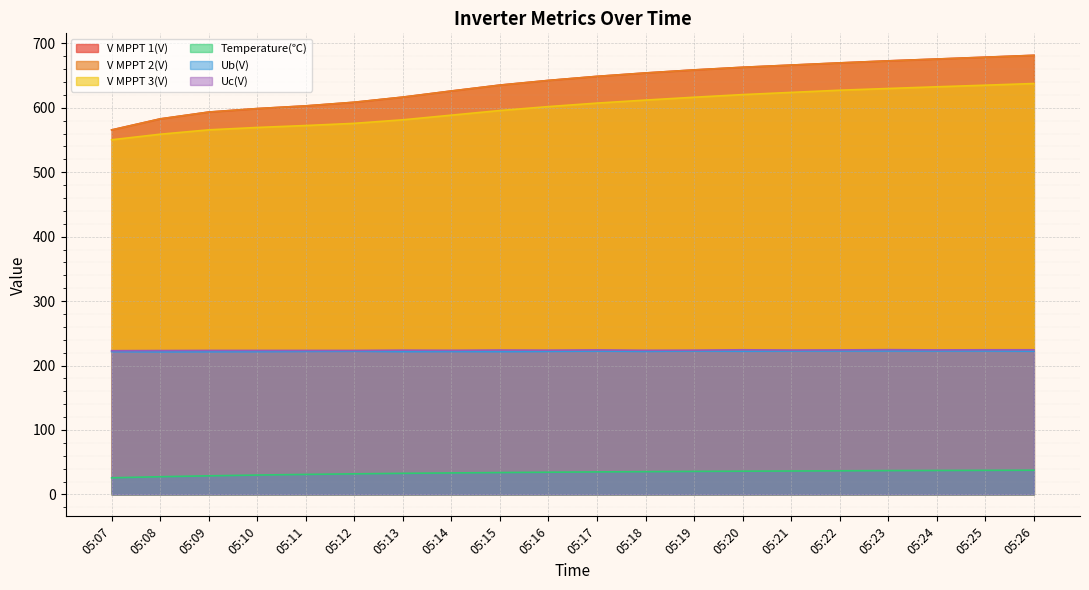

Which series has the largest range (max minus min)?

V MPPT 1(V)